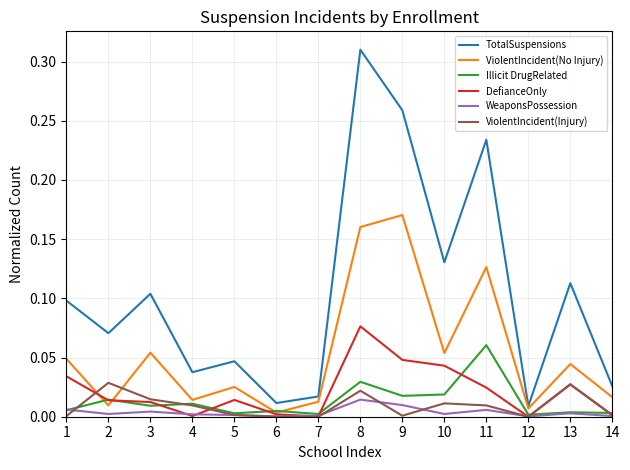

Which series has the largest range (max minus min)?

TotalSuspensions